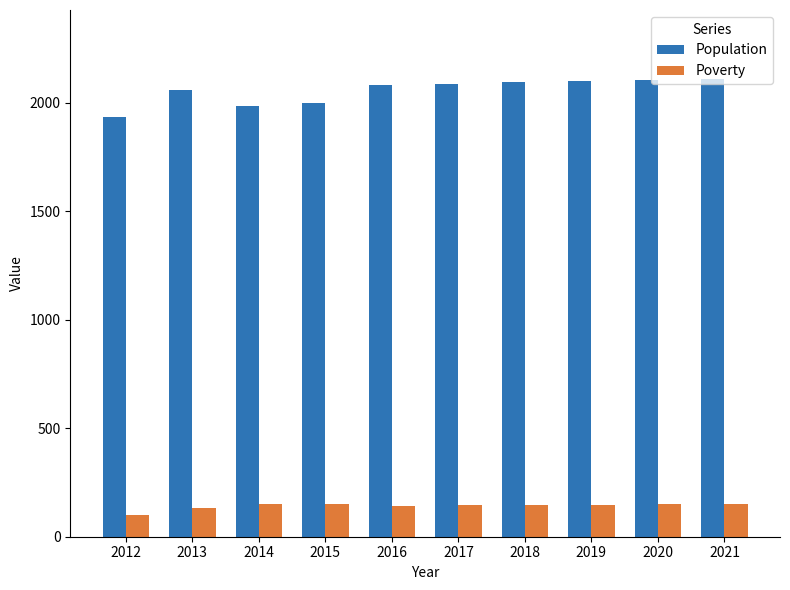

What are all the series names shown in the legend?

Population, Poverty